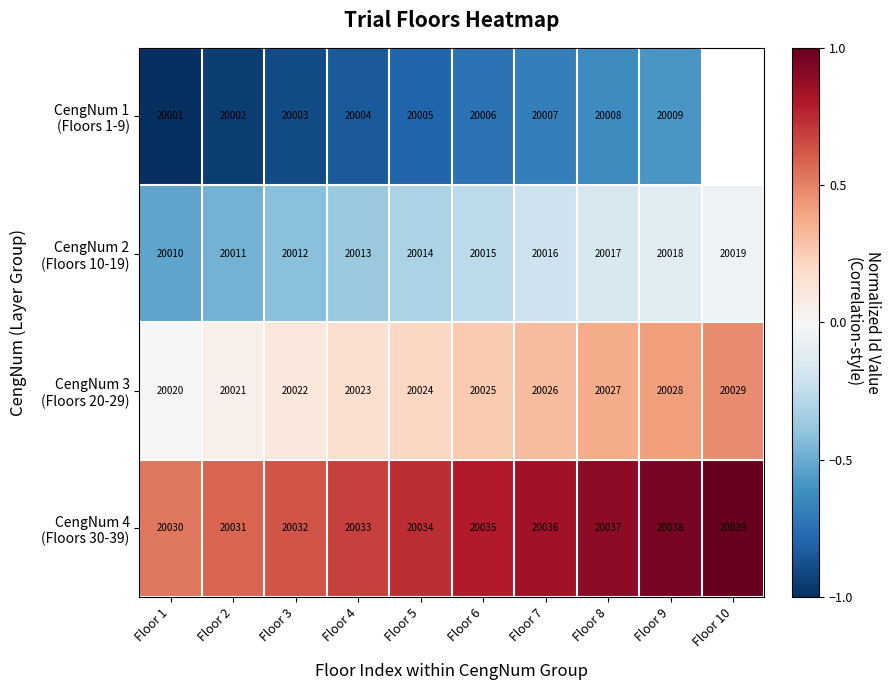

What is the difference between the highest and lowest values at Floor 7?

29